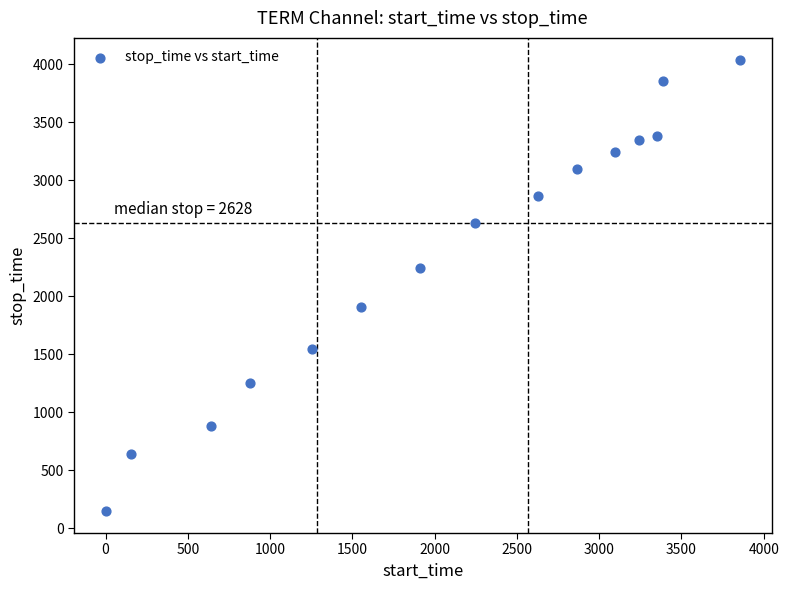

What is the range of Y values (max minus min)?

3883